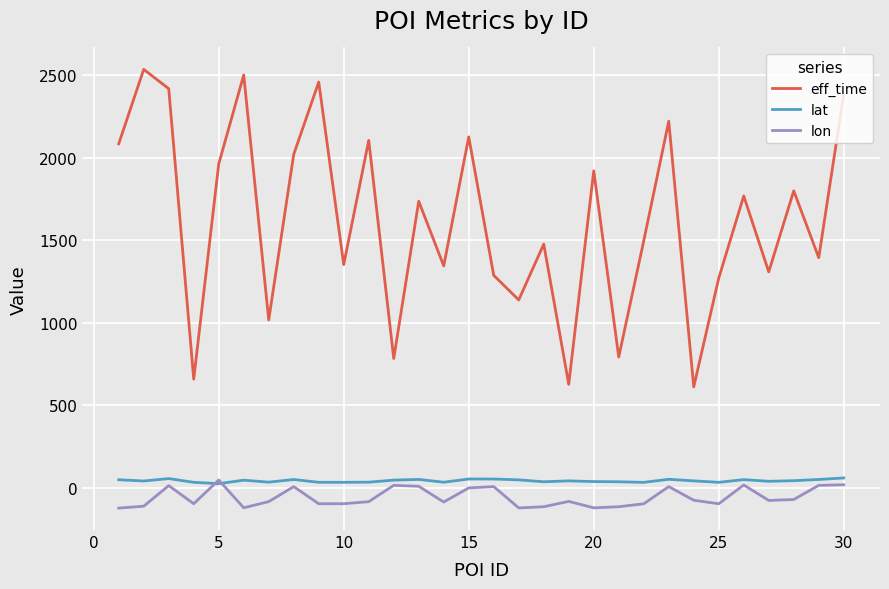

Which series has the widest spread of values?

eff_time